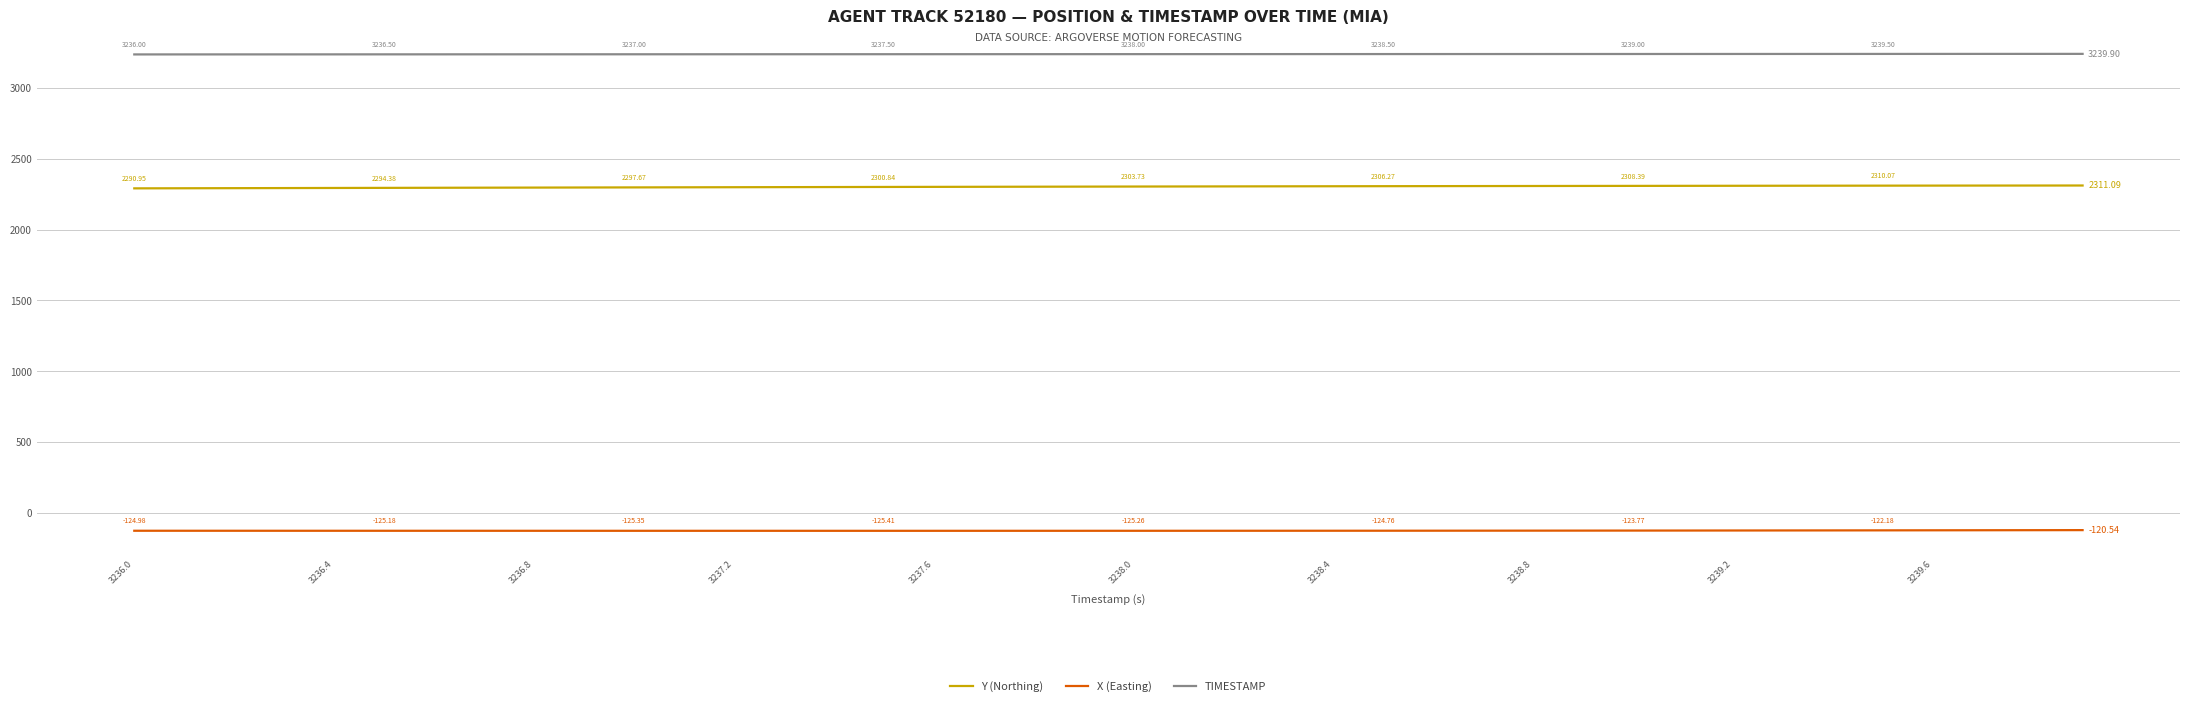

Which series has the largest total across all categories?

TIMESTAMP